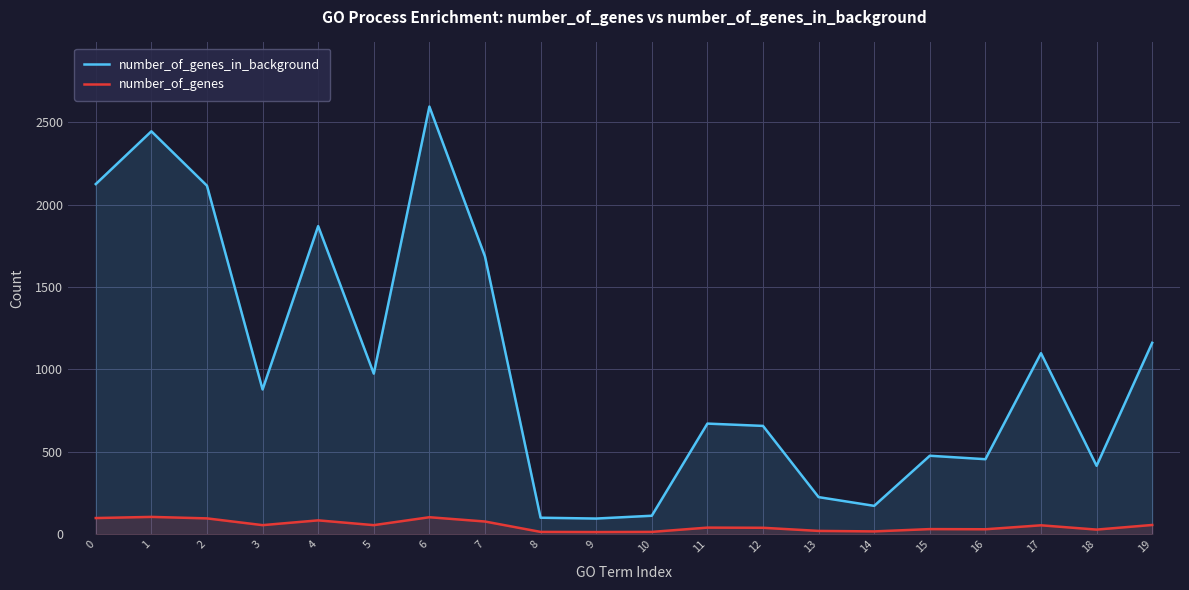

What is the minimum value for number_of_genes_in_background?

95